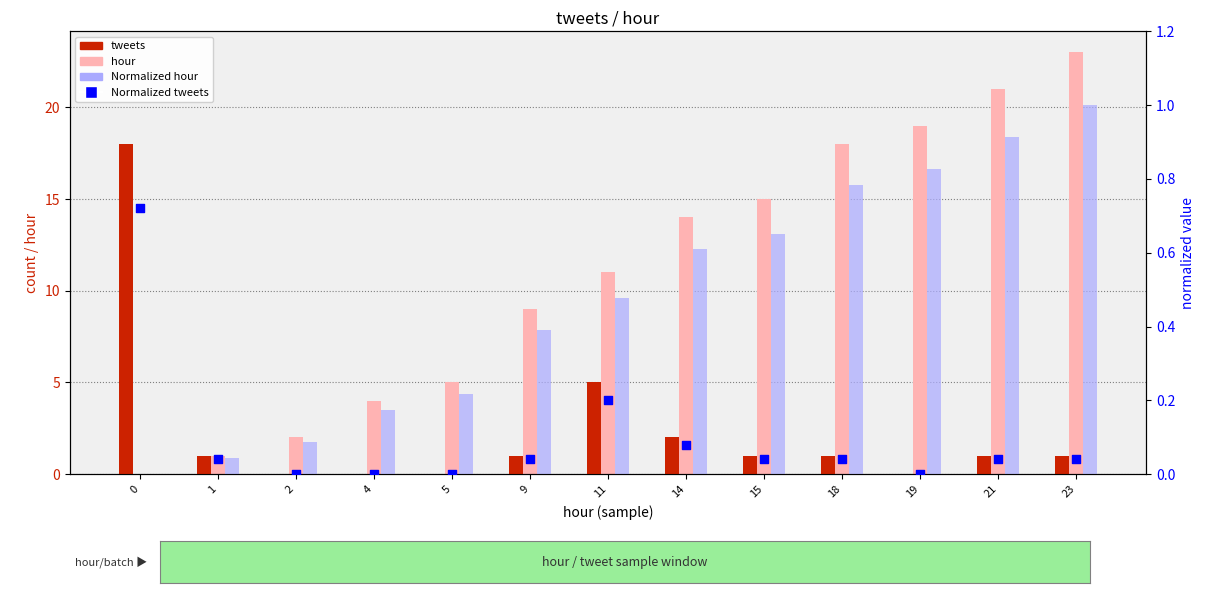

What are all the series names shown in the legend?

tweets, hour, Normalized hour, Normalized tweets